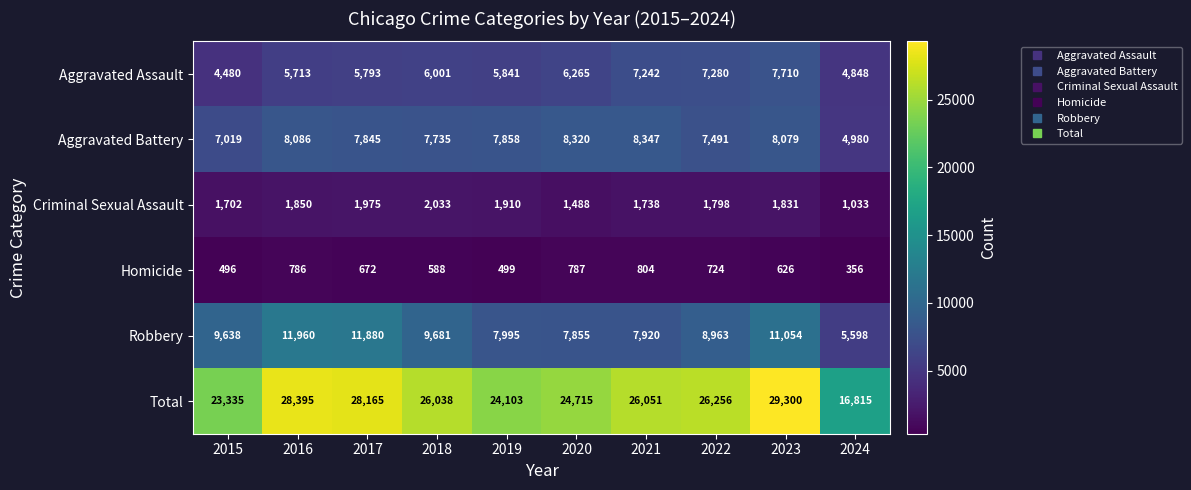

Is it true that Aggravated Assault equals 1482 at 2022?

False